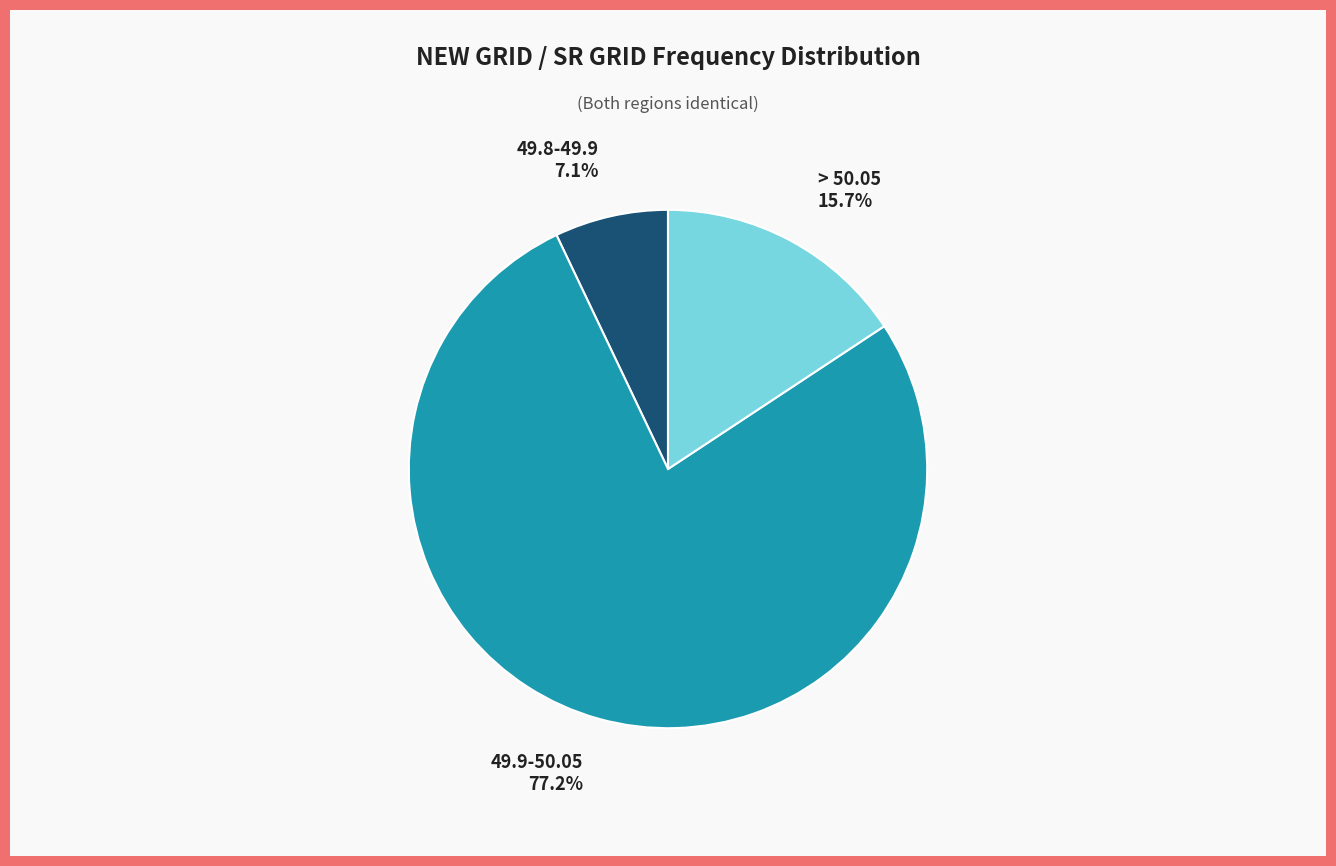

What is the ratio of the value at 49.9-50.05 to the value at > 50.05?

4.9